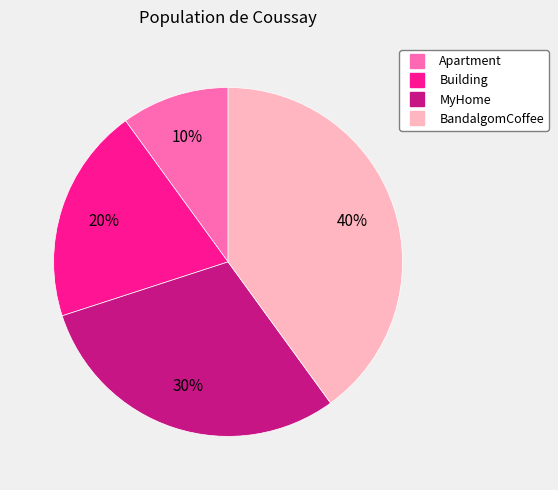

The MyHome slice represents 15% of the pie. True or false?

False